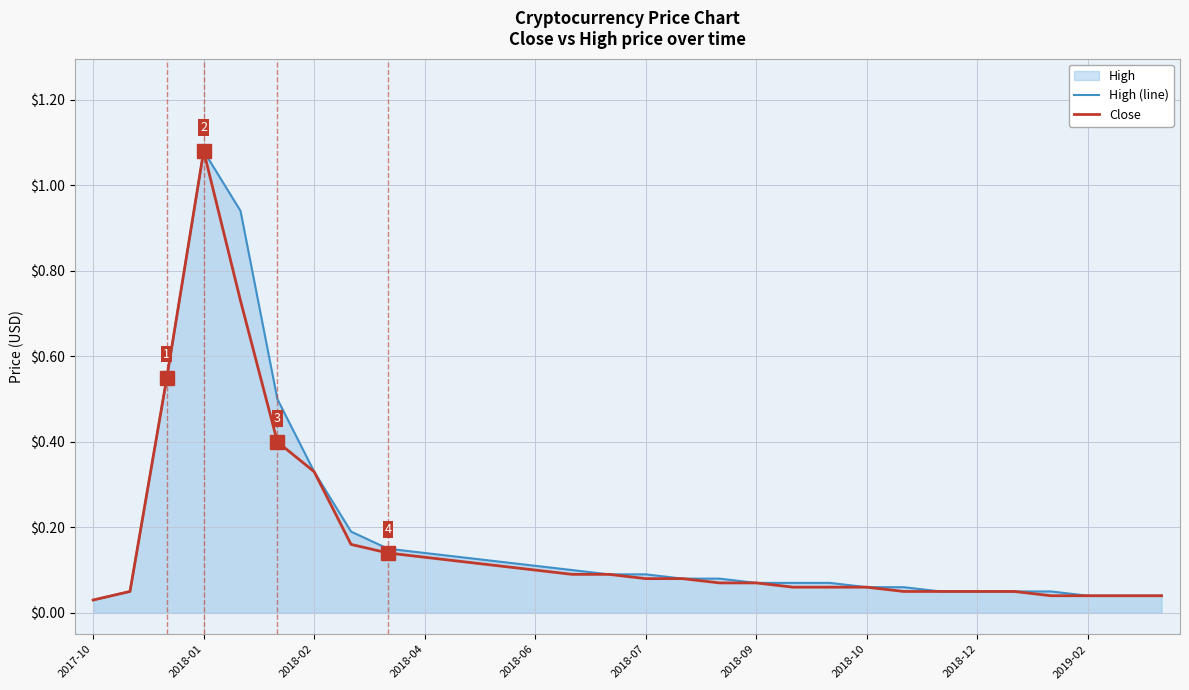

What is the value of the Close point at the 10th from the left?

0.1